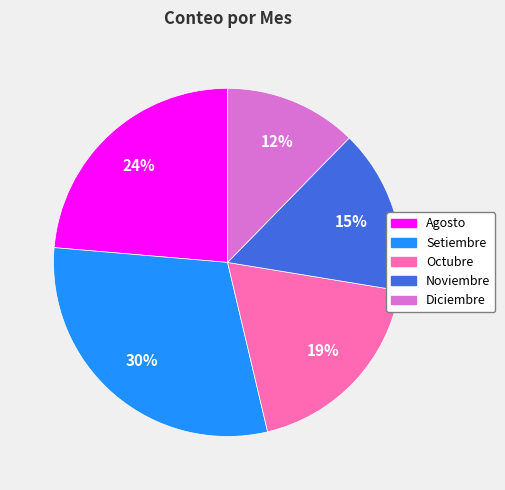

To the nearest percent, what portion does Diciembre represent?

12%